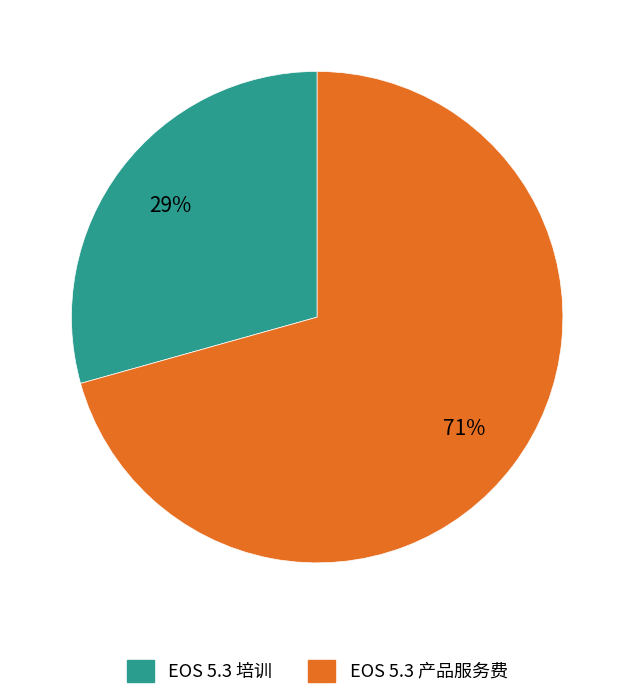

Between EOS 5.3 产品服务费 and EOS 5.3 培训, which is larger?

EOS 5.3 产品服务费